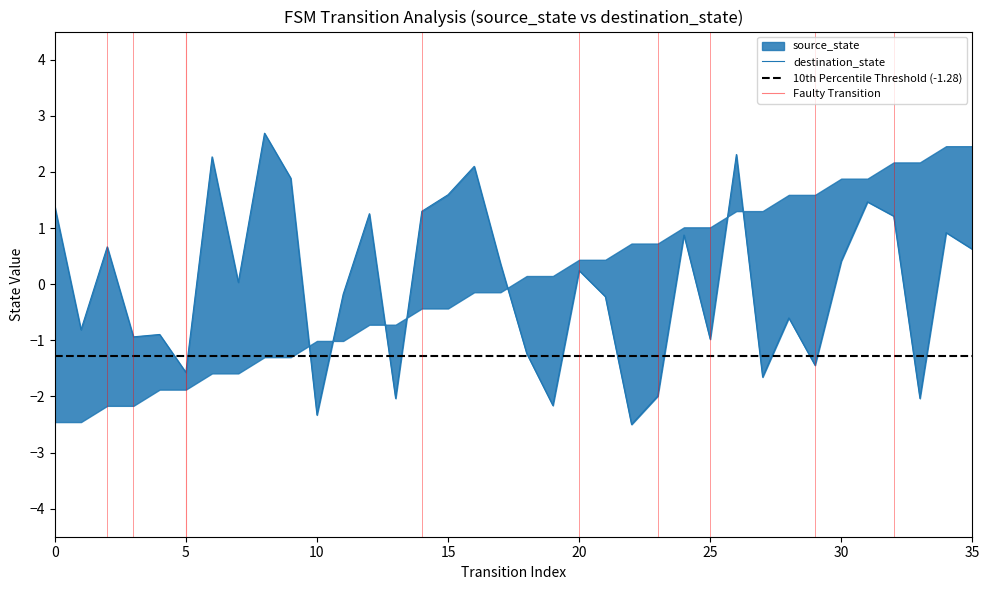

The value at 21 is -0.3. True or false?

False